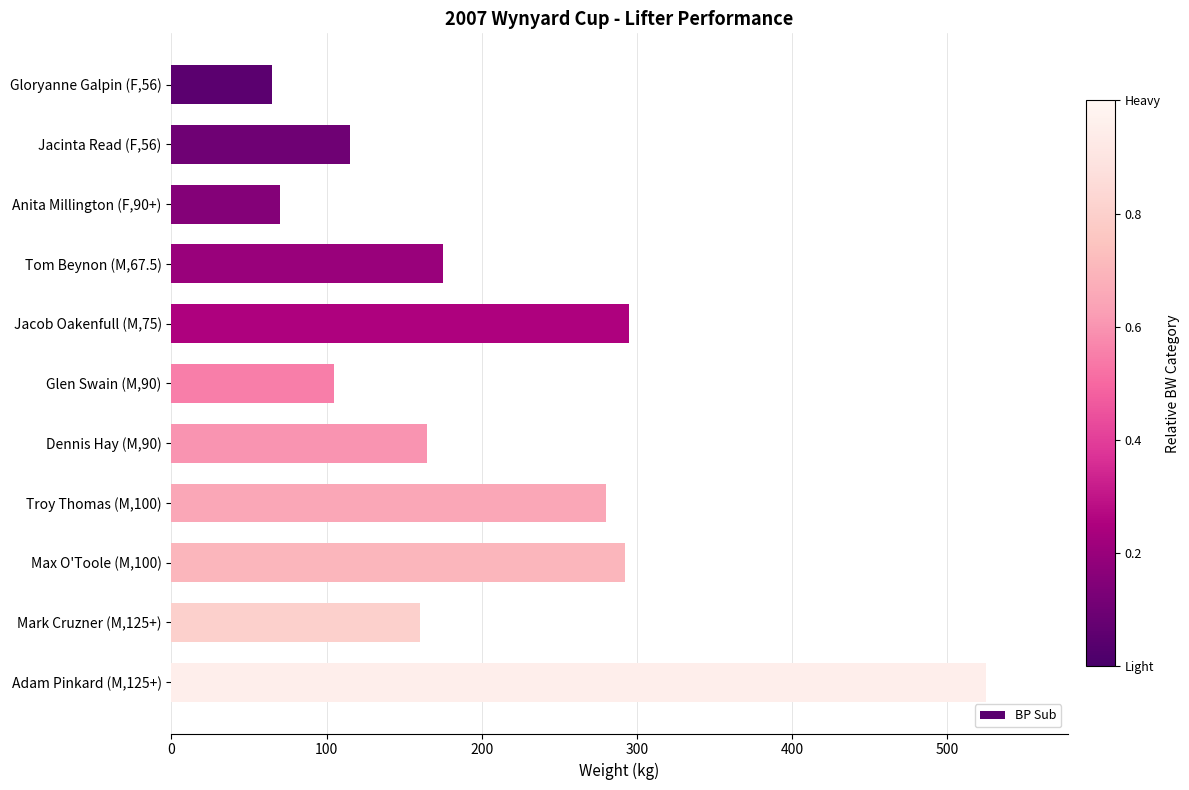

The value at Glen Swain (M,90) is 105.0. True or false?

True